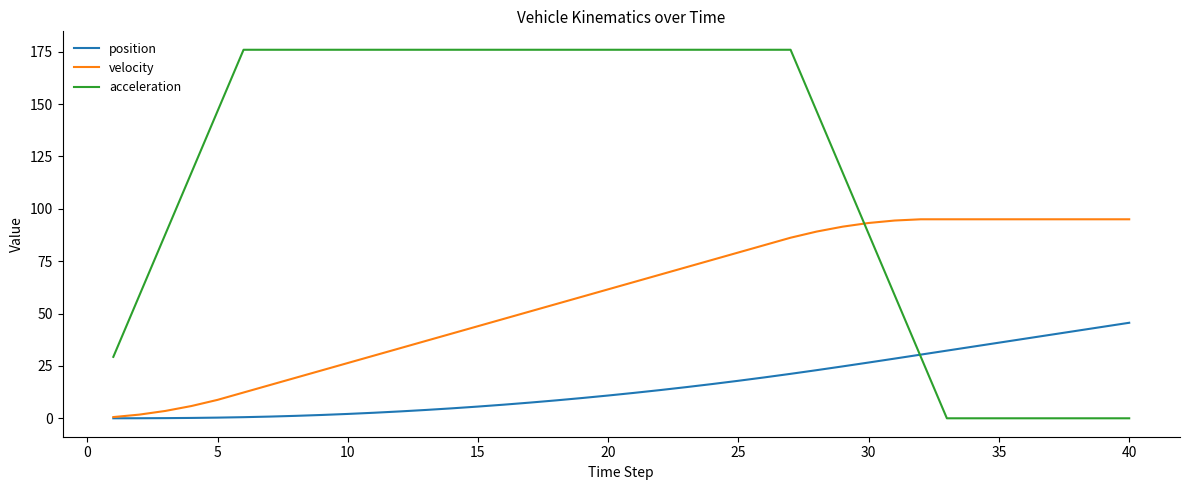

What is the average value of the position series?

15.8